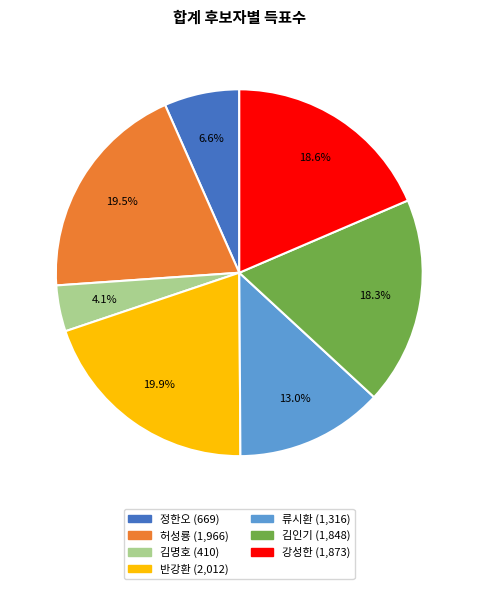

How many segments does this pie chart have?

7